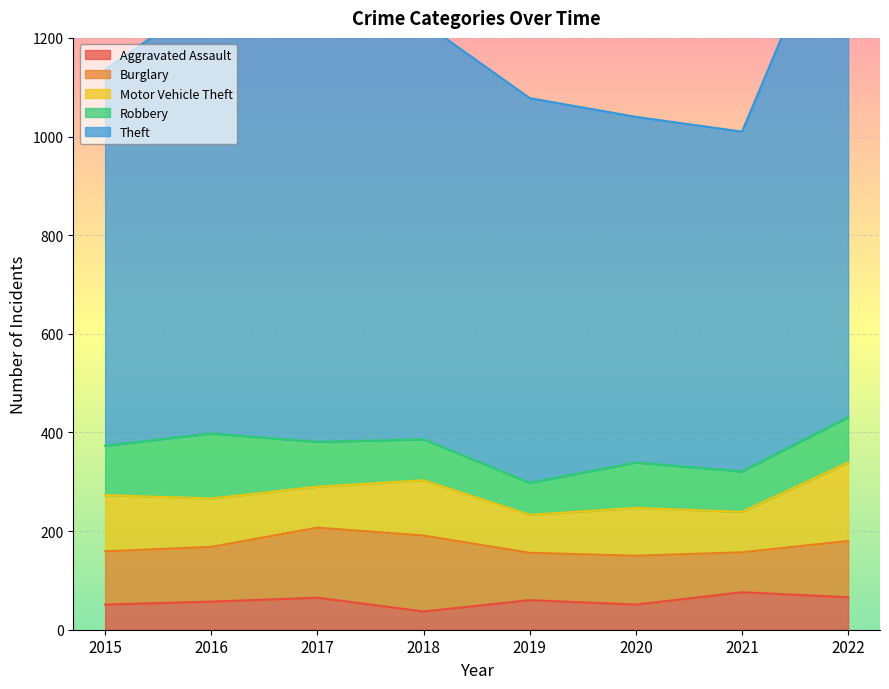

True or false: Aggravated Assault and Burglary intersect in this chart.

False